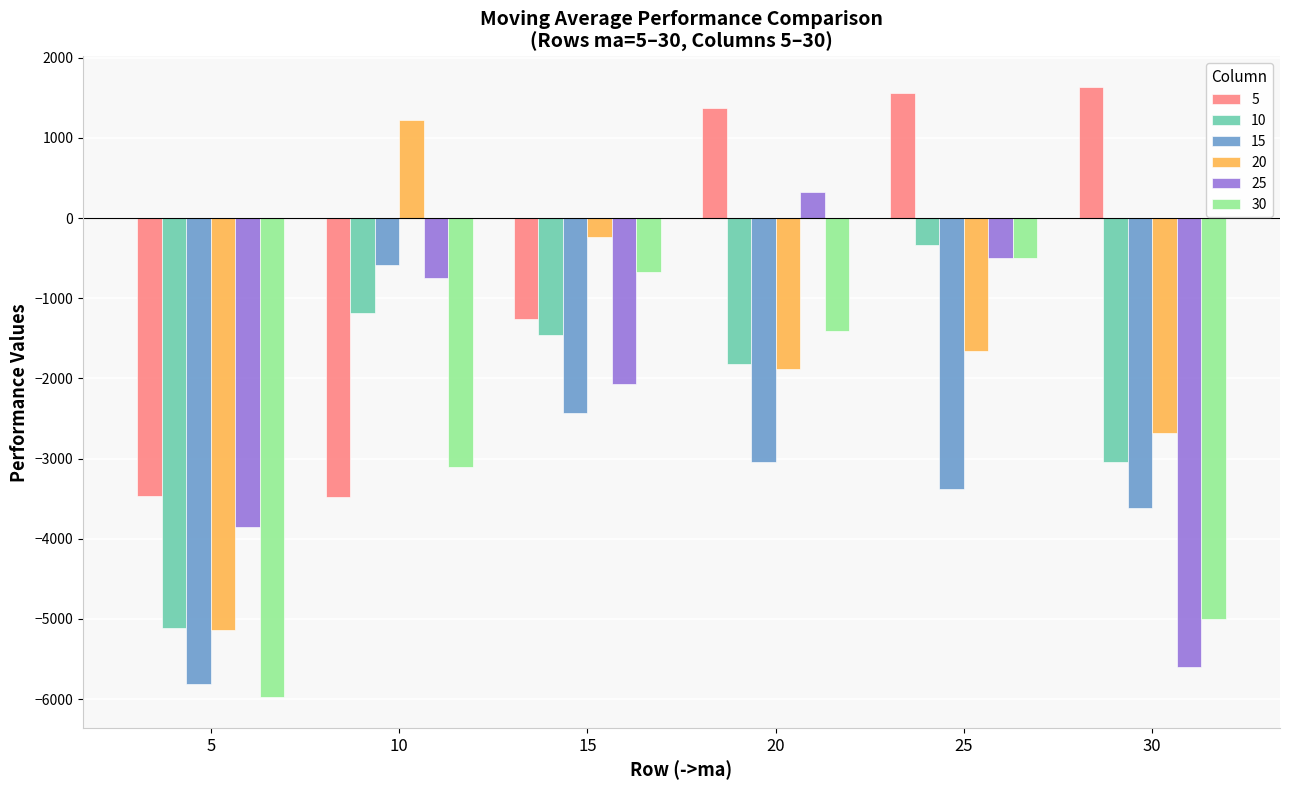

How many negative values does the 5 series have?

3